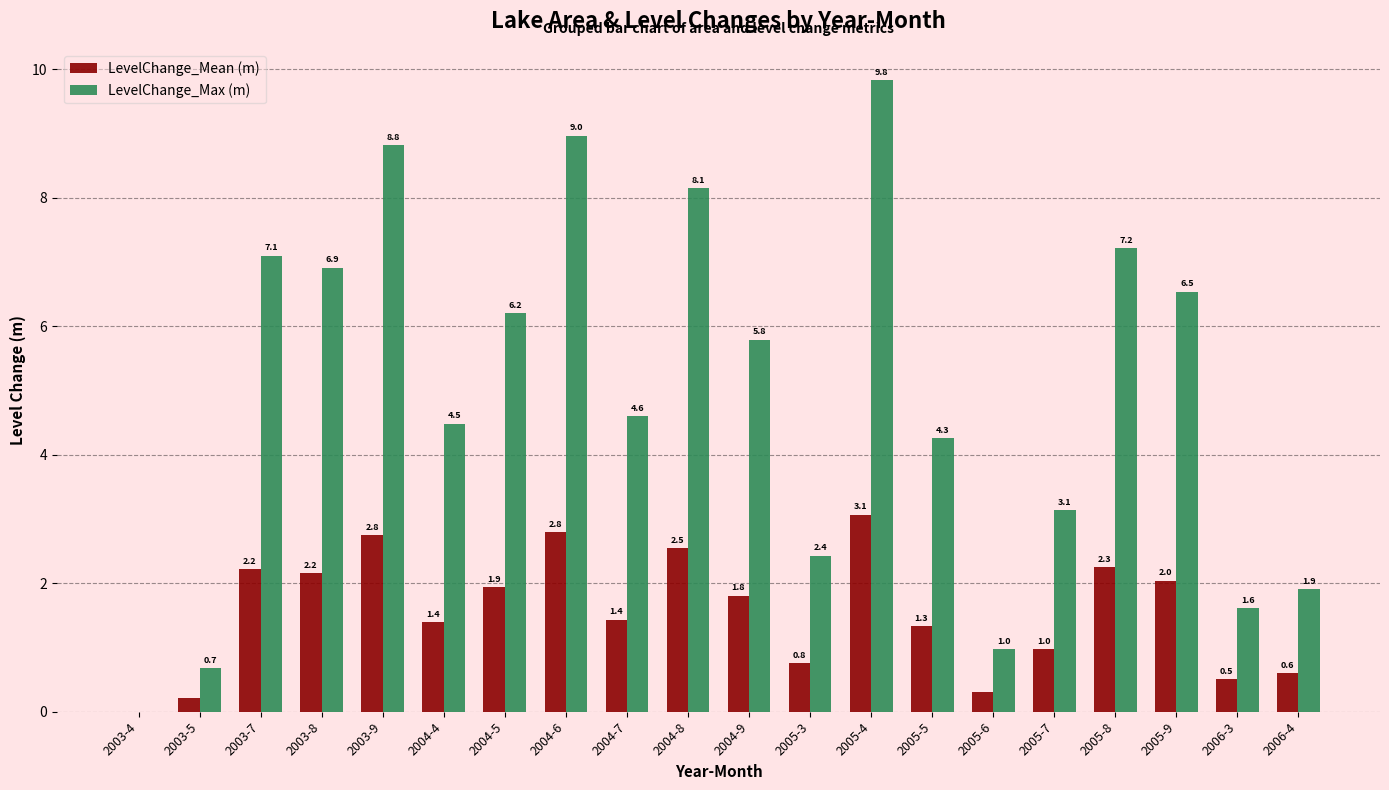

What are all the series names shown in the legend?

LevelChange_Mean (m), LevelChange_Max (m)